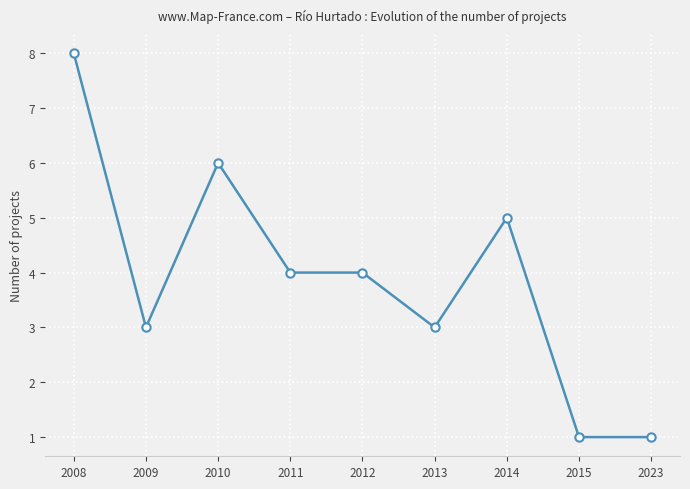

Reading left to right, extract all data points from this chart.

8	3	6	4	4	3	5	1	1